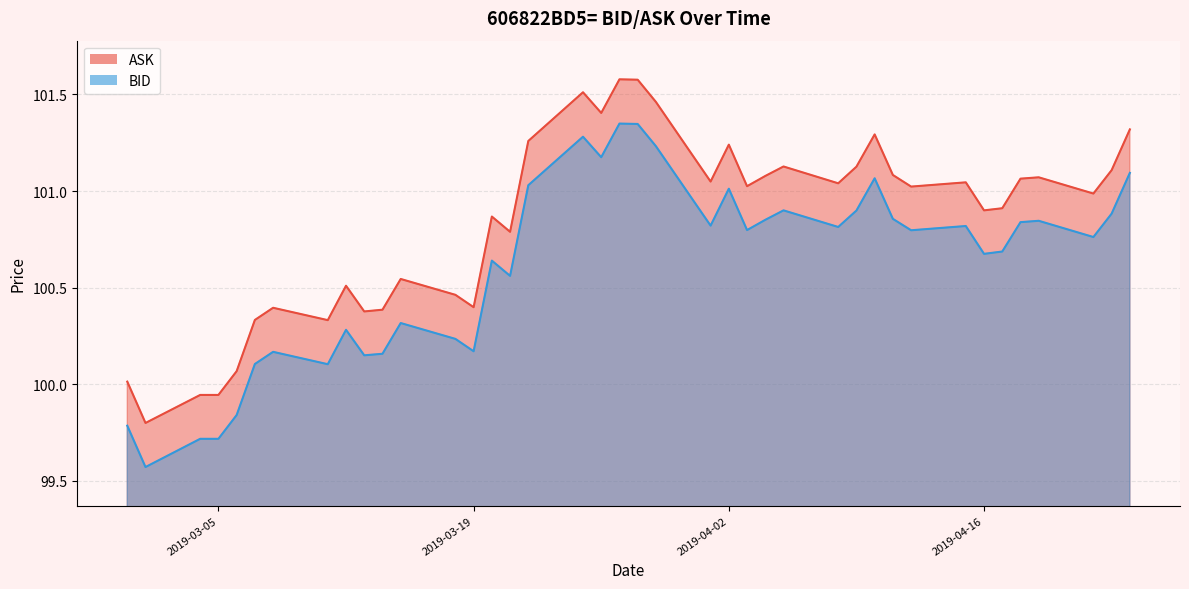

Which series has the widest spread of values?

ASK